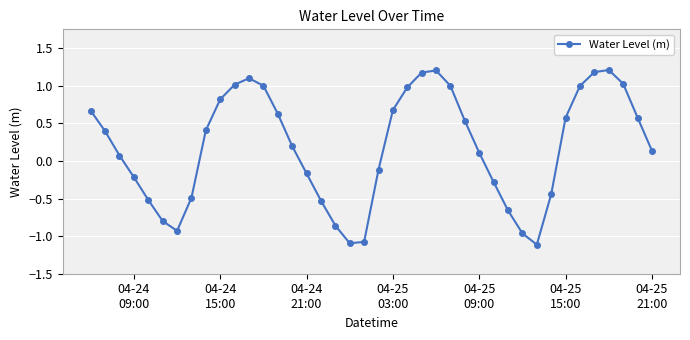

What is the difference between the maximum and minimum values?

2.3